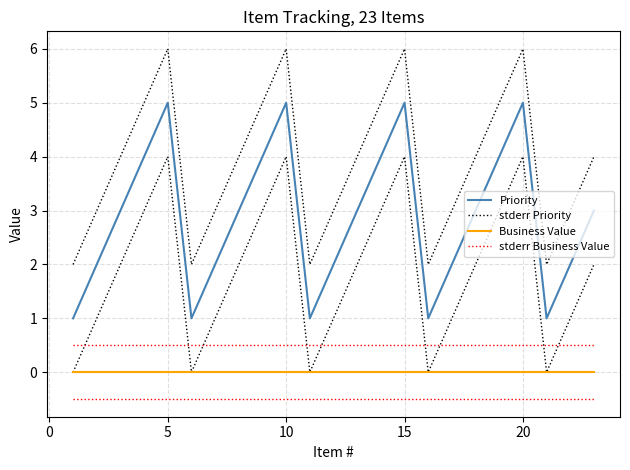

How many categories are shown in the chart?

23